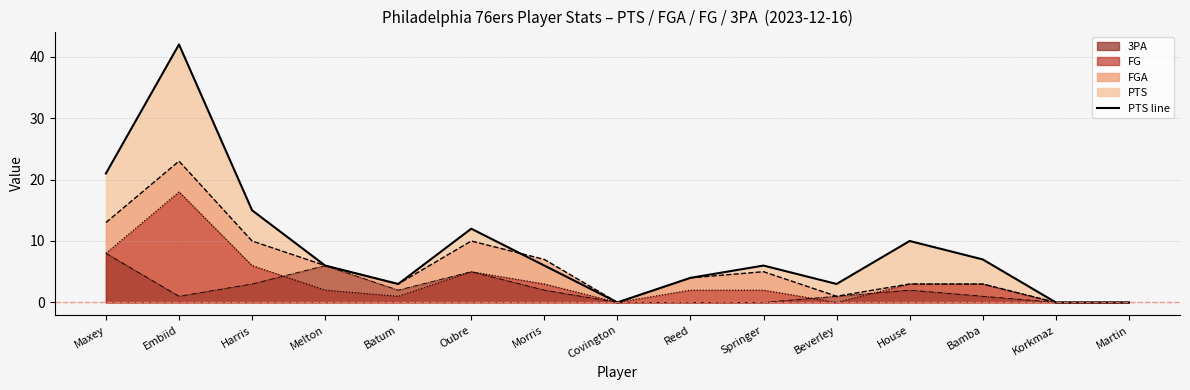

At which label does FG first exceed 2?

Maxey